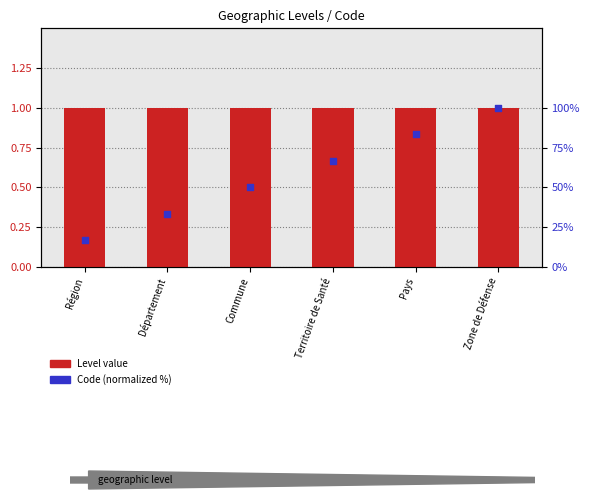

What are all the series names shown in the legend?

Level value, Code (normalized %)